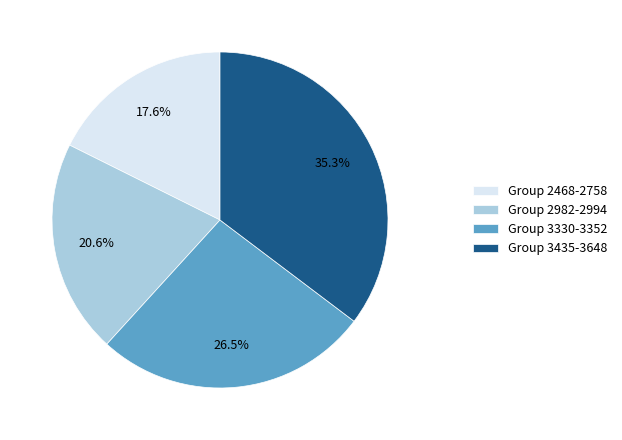

Between Group 3330-3352 and Group 2468-2758, which is larger?

Group 3330-3352